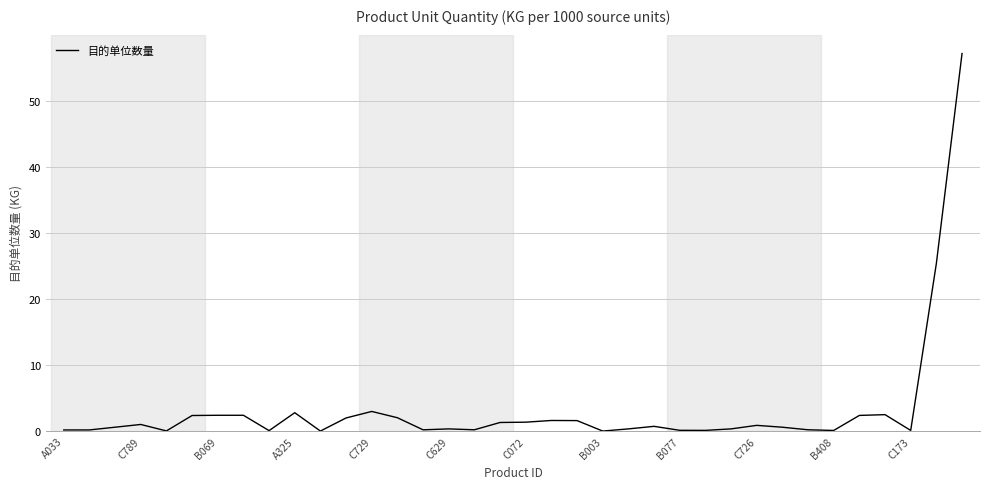

What is the difference between the maximum and minimum values?

57.1